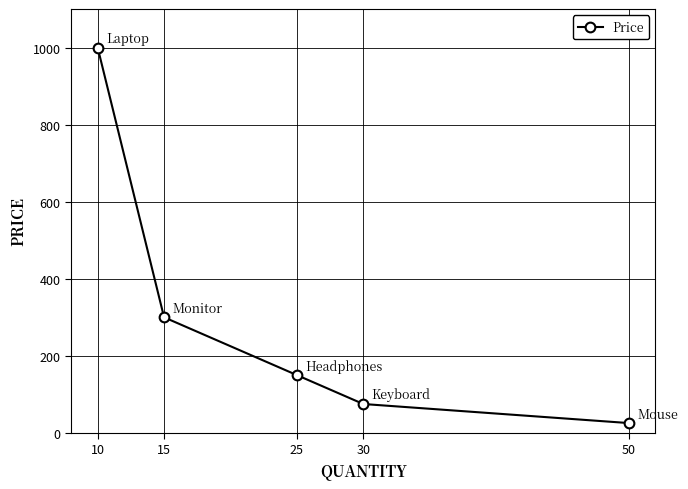

How many lines are shown in the chart?

1